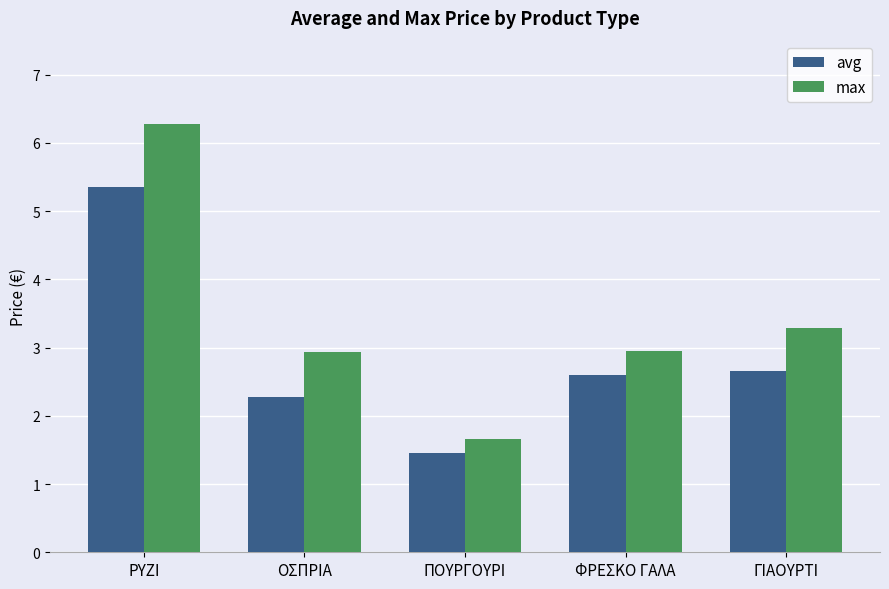

How many bars are there in total?

10